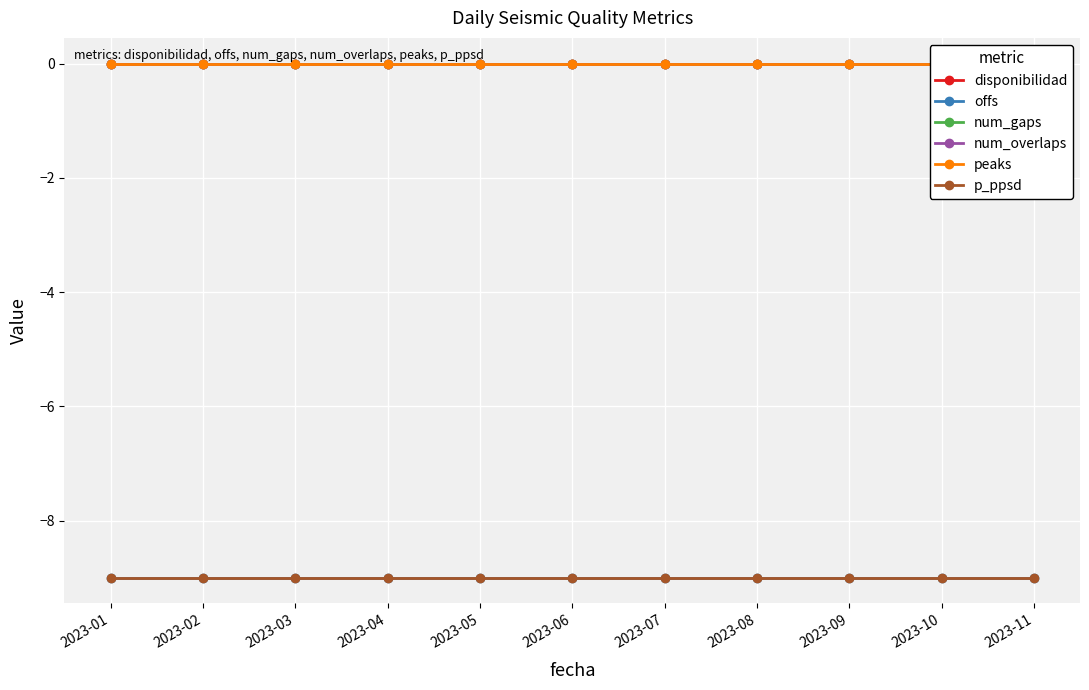

True or false: num_gaps and disponibilidad cross at least once.

False